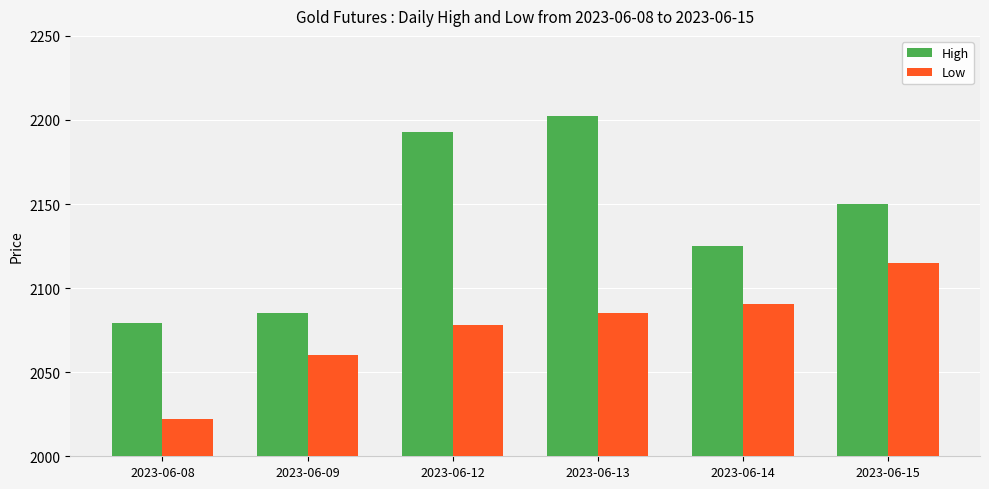

At which label does High first exceed 149?

2023-06-12